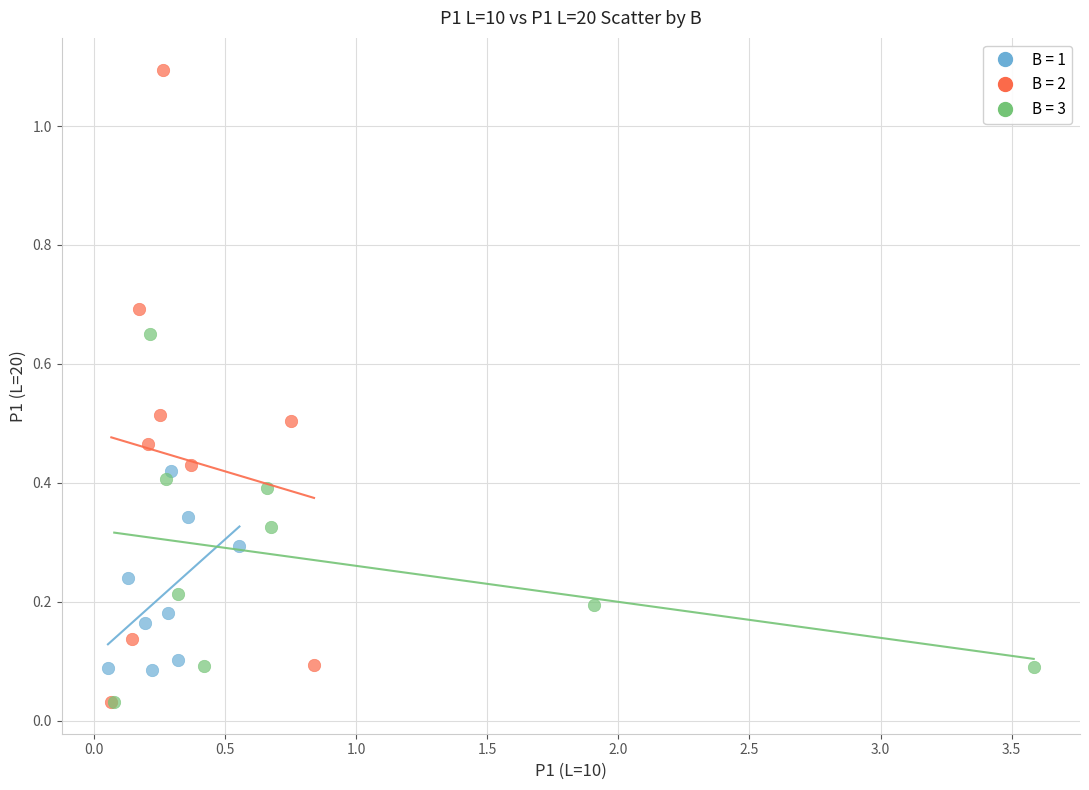

Which series reaches the maximum Y coordinate?

B = 2